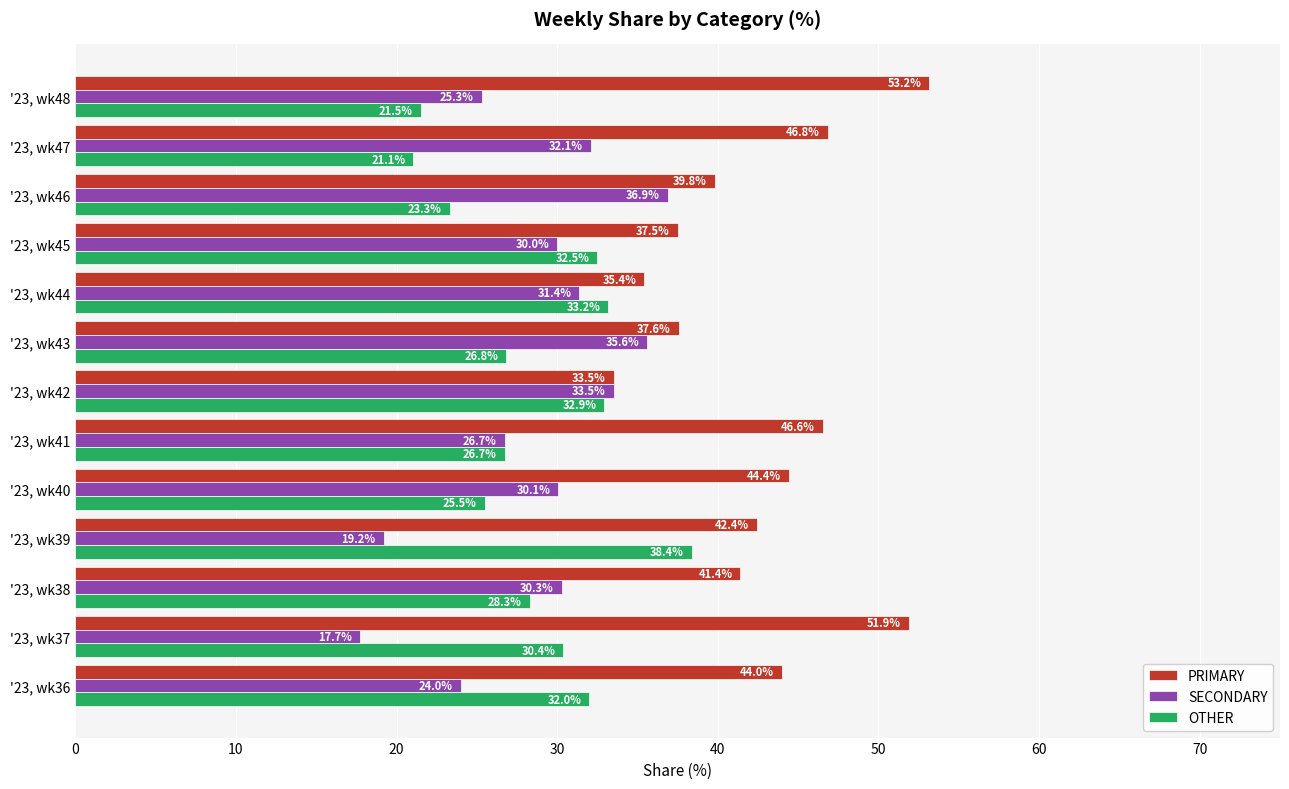

Which series has the largest range (max minus min)?

PRIMARY